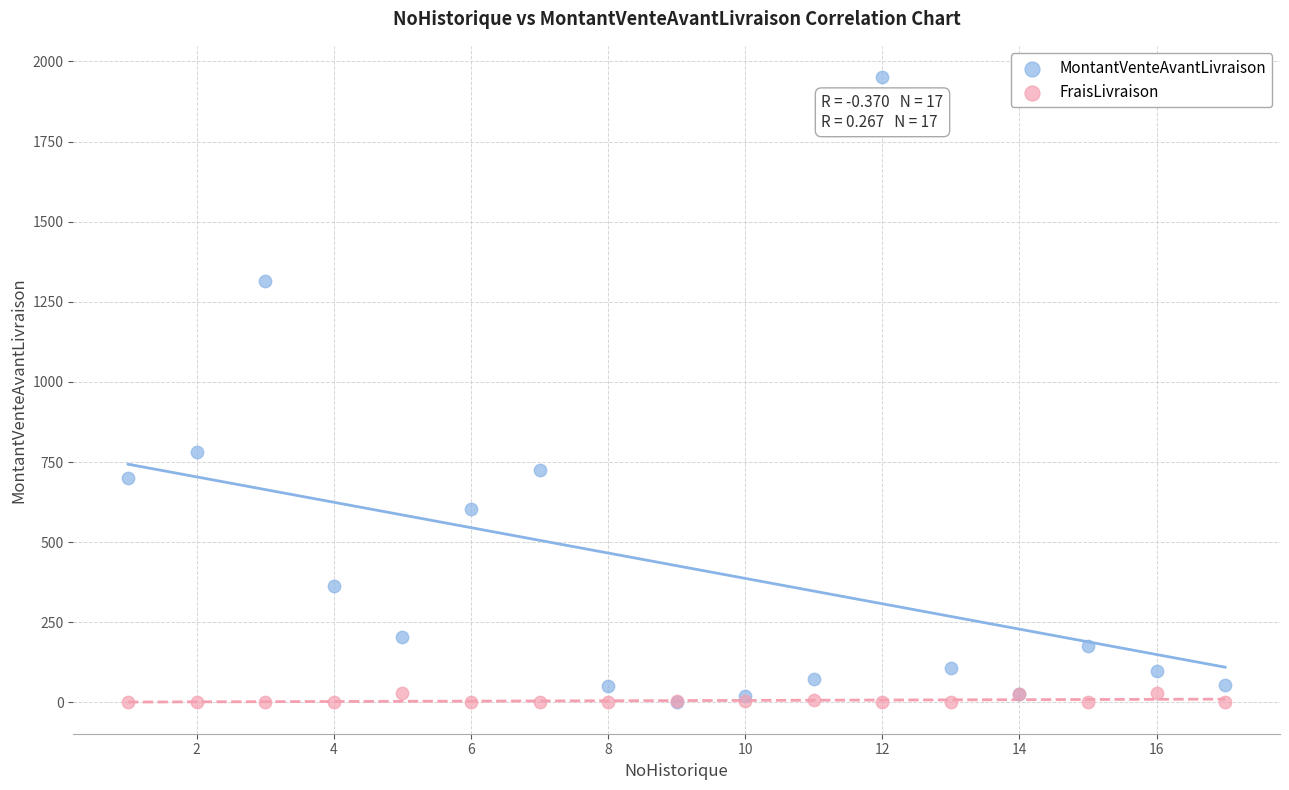

In the MontantVenteAvantLivraison series, what Y value is closest to 976?

781.0